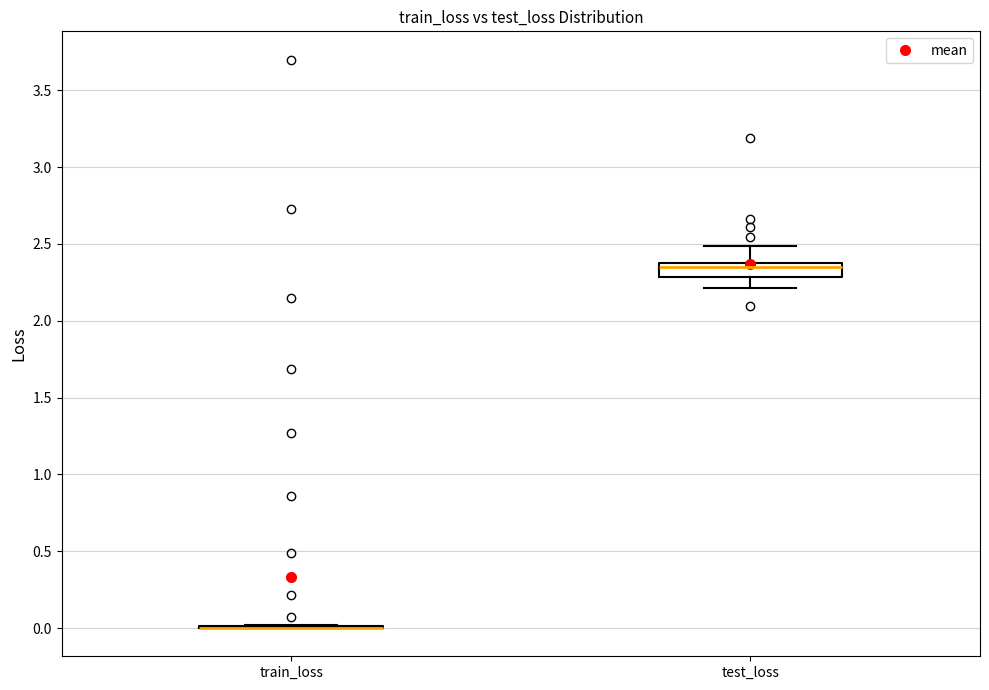

Where does the lower whisker of the box for test_loss end on the y-axis? The values are not printed on the chart, so give them approximately, as read against the axis.

2.20